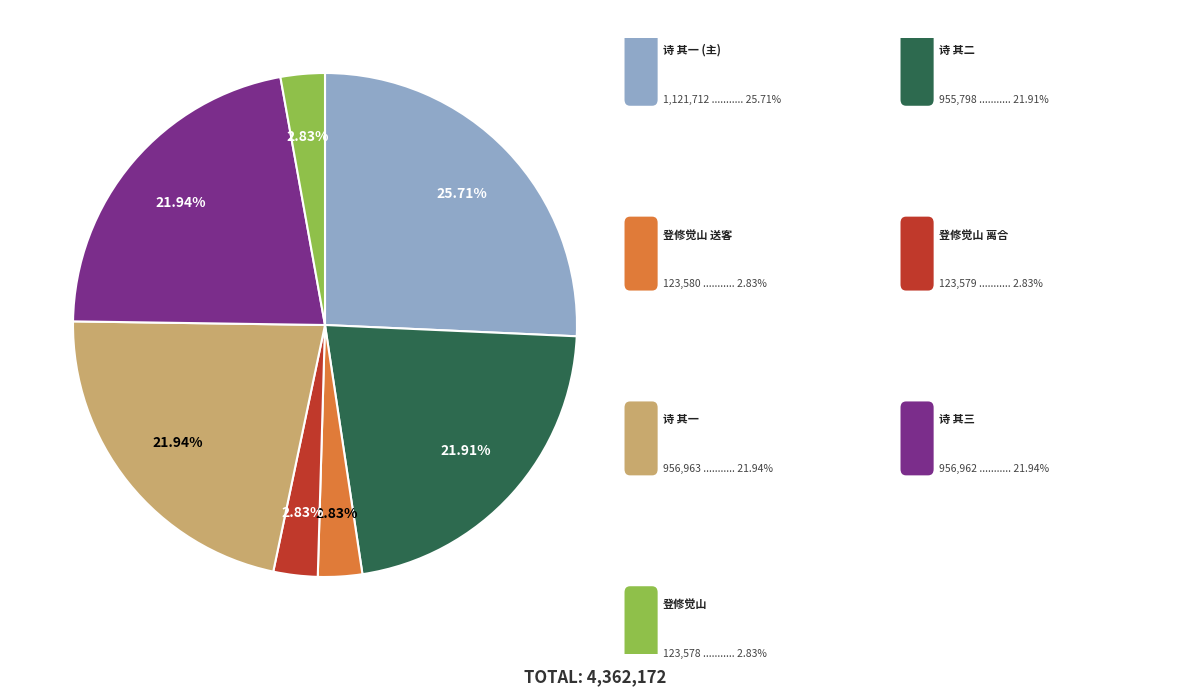

How many slices are in this pie chart?

7